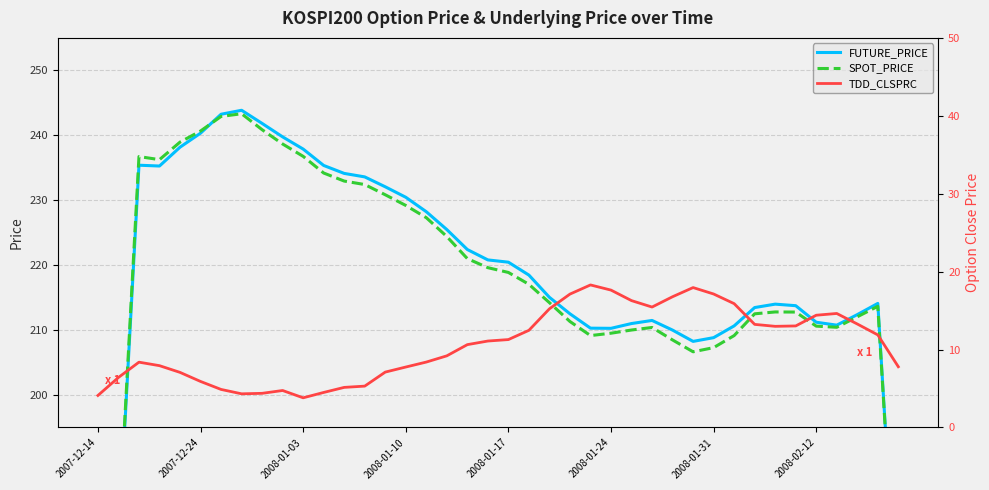

What is the spread (max minus min) of values at 37?

199.1